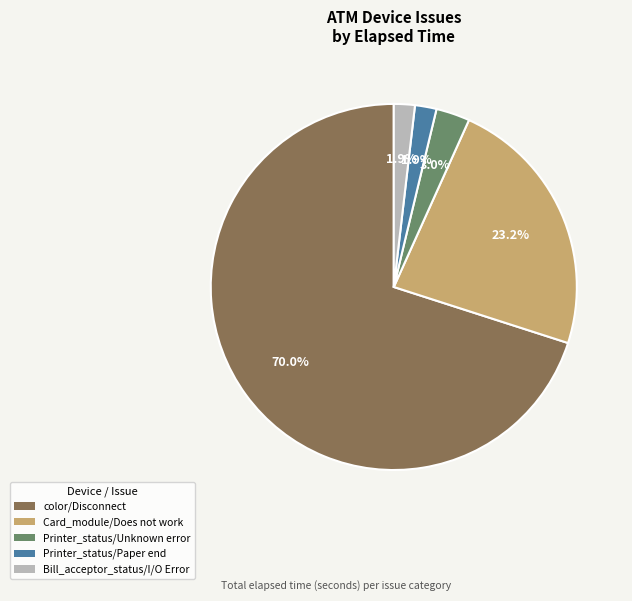

What portion of the pie excludes color/Disconnect?

30.0%